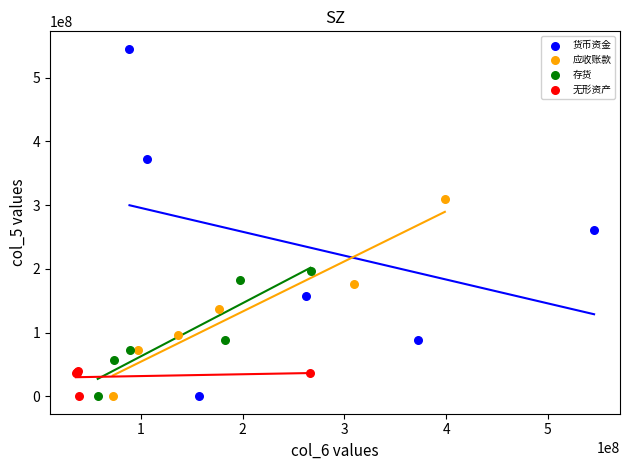

Which series reaches the maximum Y coordinate?

货币资金